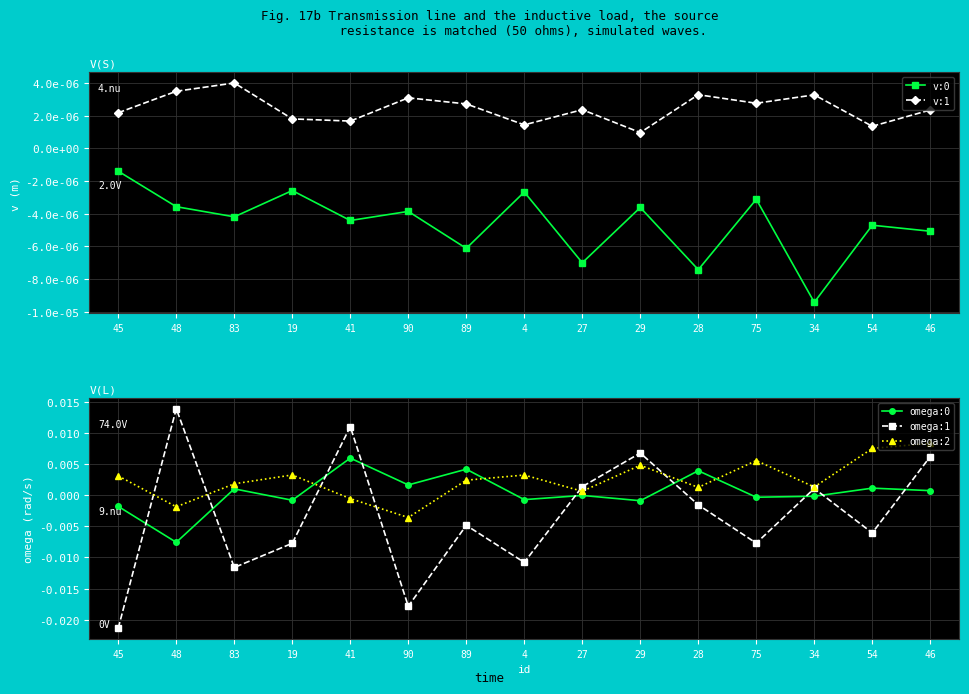

Which series ends up on top after the final intersection of v:0 and omega:2?

omega:2